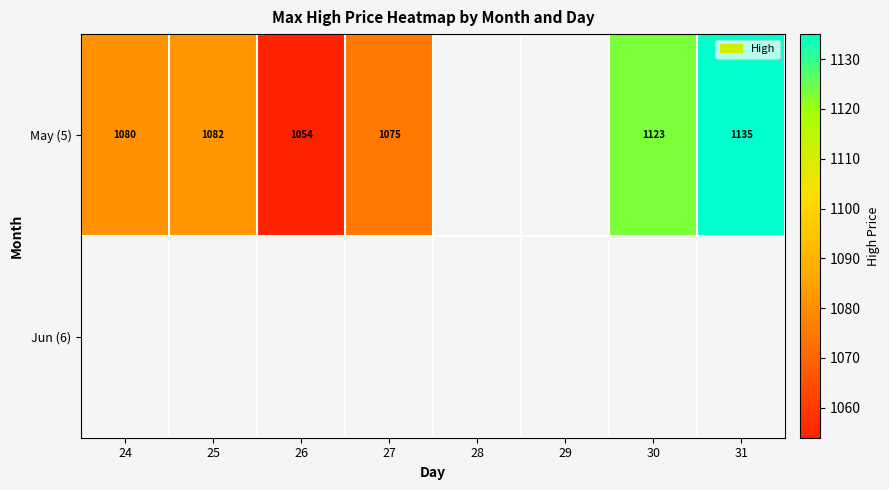

What is the difference between the second highest and second lowest values in the May (5) series?

48.1